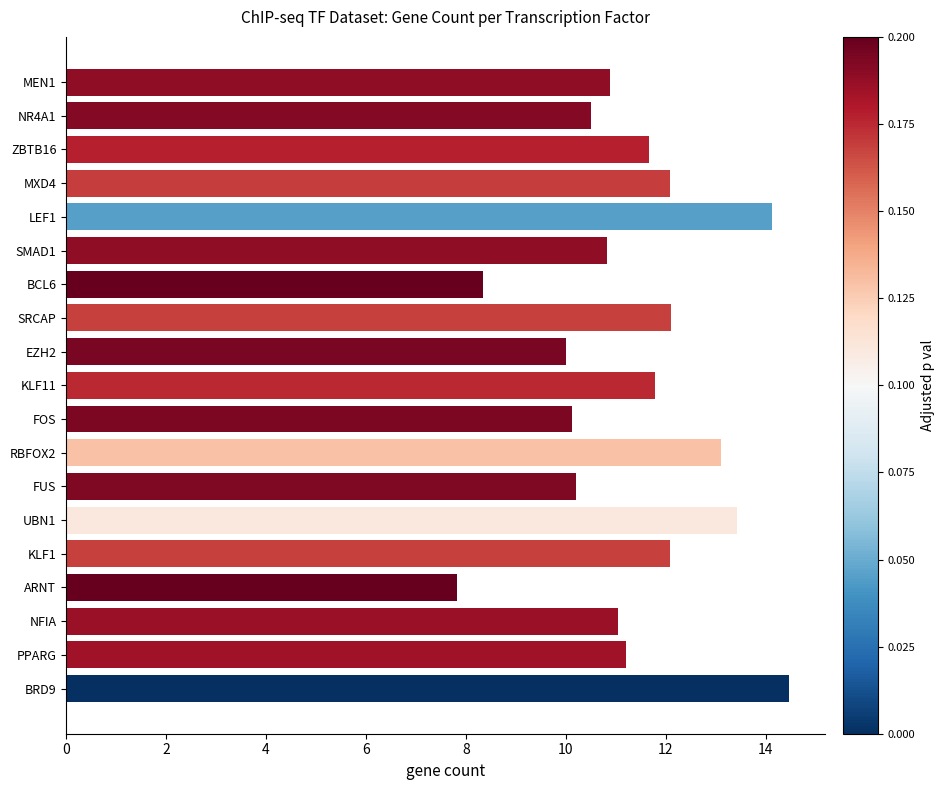

True or false: the data shows 11.7 at ZBTB16.

True